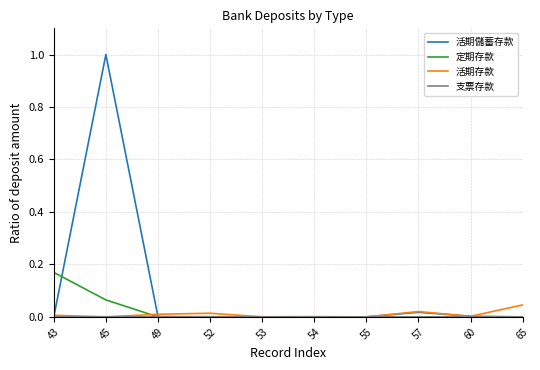

The 活期存款 series shows 0.0 at 52. True or false?

True